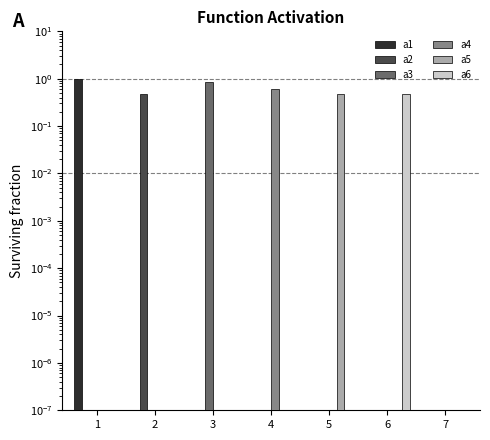

Which category has the lowest value across all series?

2